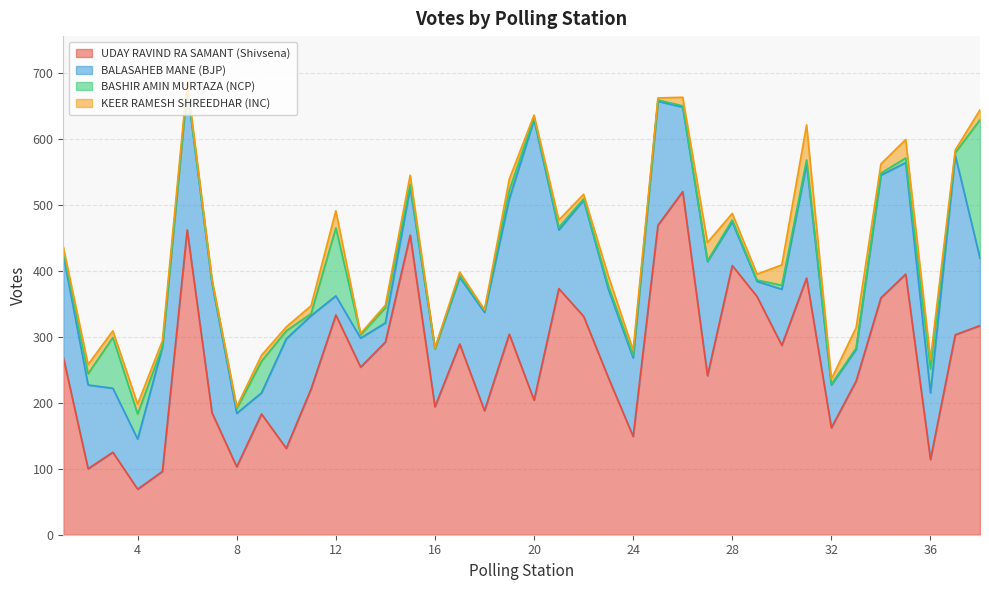

What is the difference between the maximum and minimum values in the KEER RAMESH SHREEDHAR (INC) series?

52